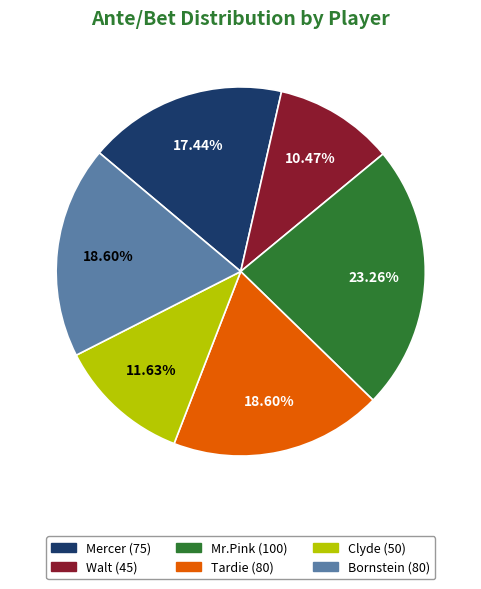

Is the sum of Mr.Pink and Mercer greater than half?

No